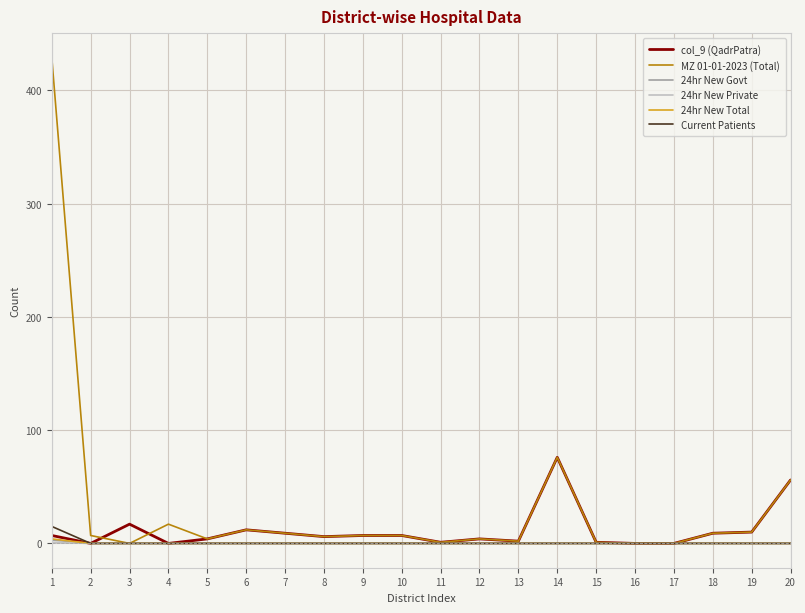

The 24hr New Govt series shows 0 at 18. True or false?

True